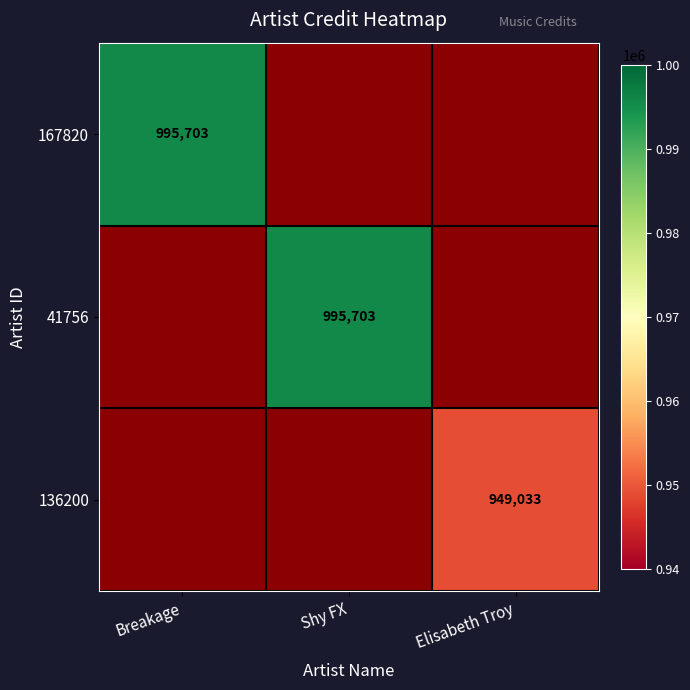

The value of 167820 at Breakage is 995703. True or false?

True